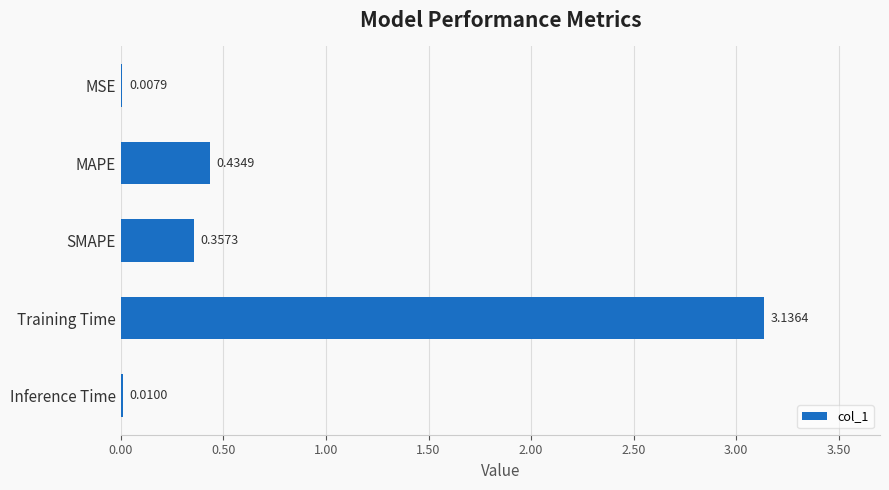

Are the bars grouped side by side (vs. stacked)?

No